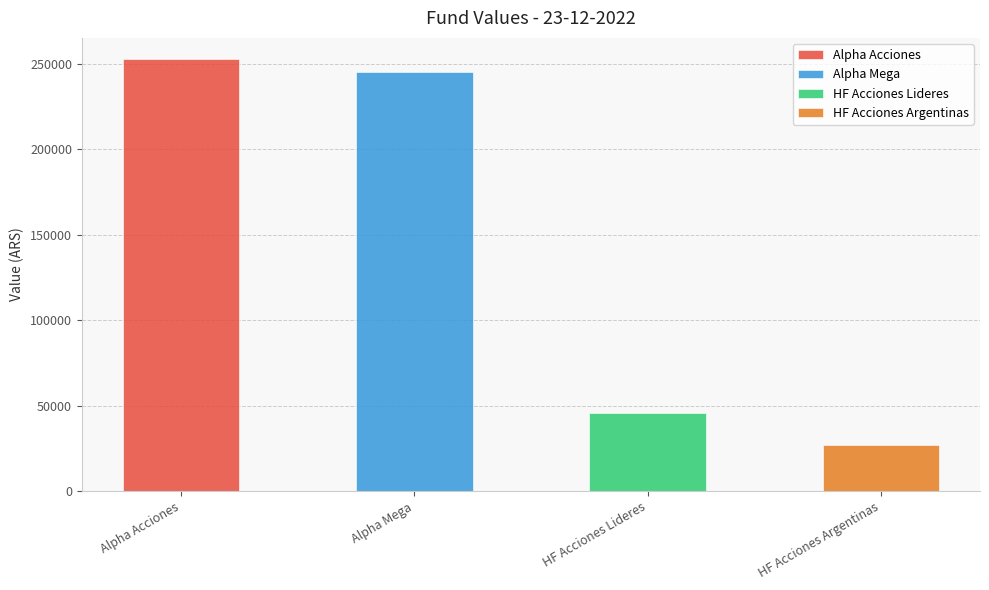

What is the change in value from Alpha Acciones to HF Acciones Lideres?

-206584.9